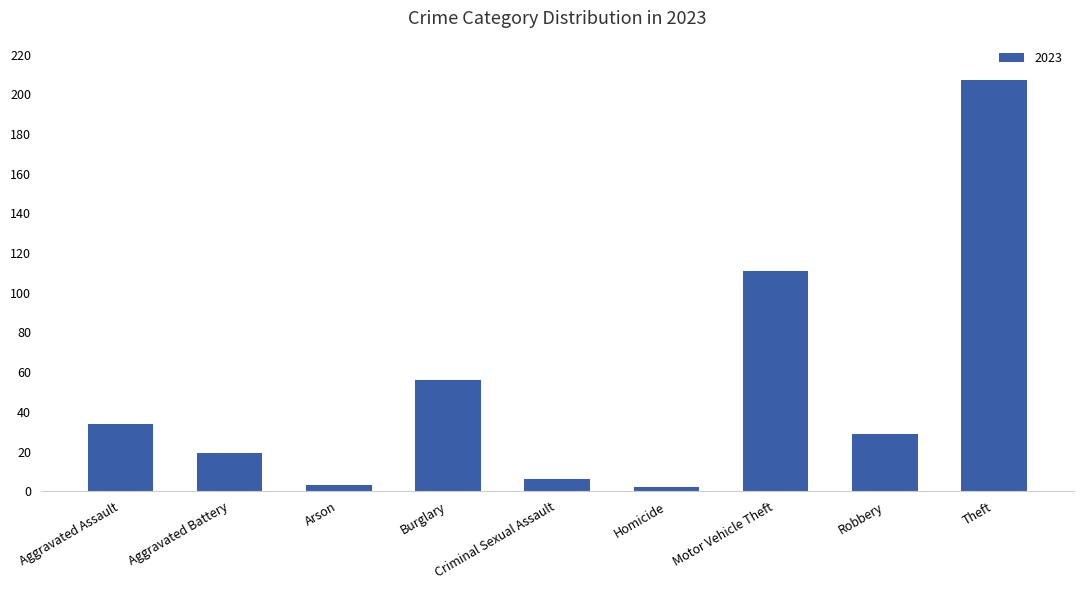

What is the label of the 7th bar from the right?

Arson